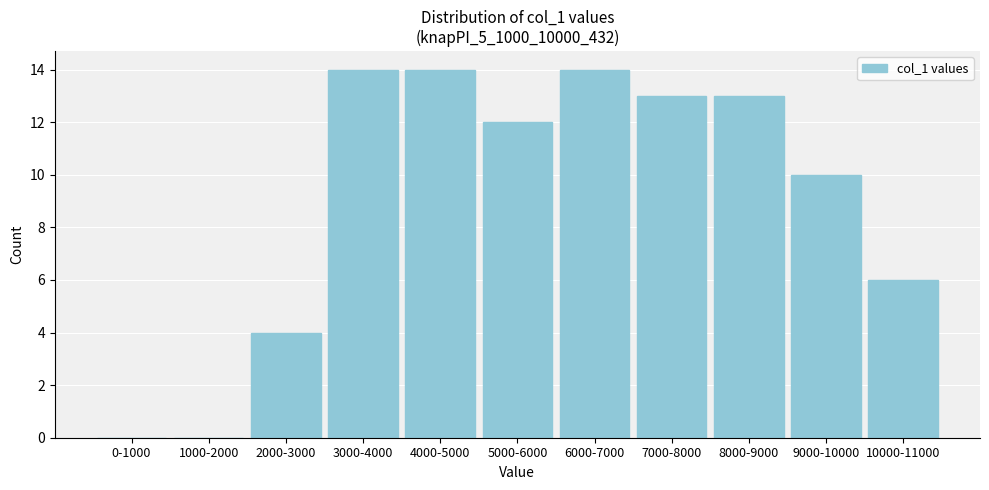

Reading left to right, what are all the values shown in this chart?

0-1000=0	1000-2000=0	2000-3000=4	3000-4000=14	4000-5000=14	5000-6000=12	6000-7000=14	7000-8000=13	8000-9000=13	9000-10000=10	10000-11000=6